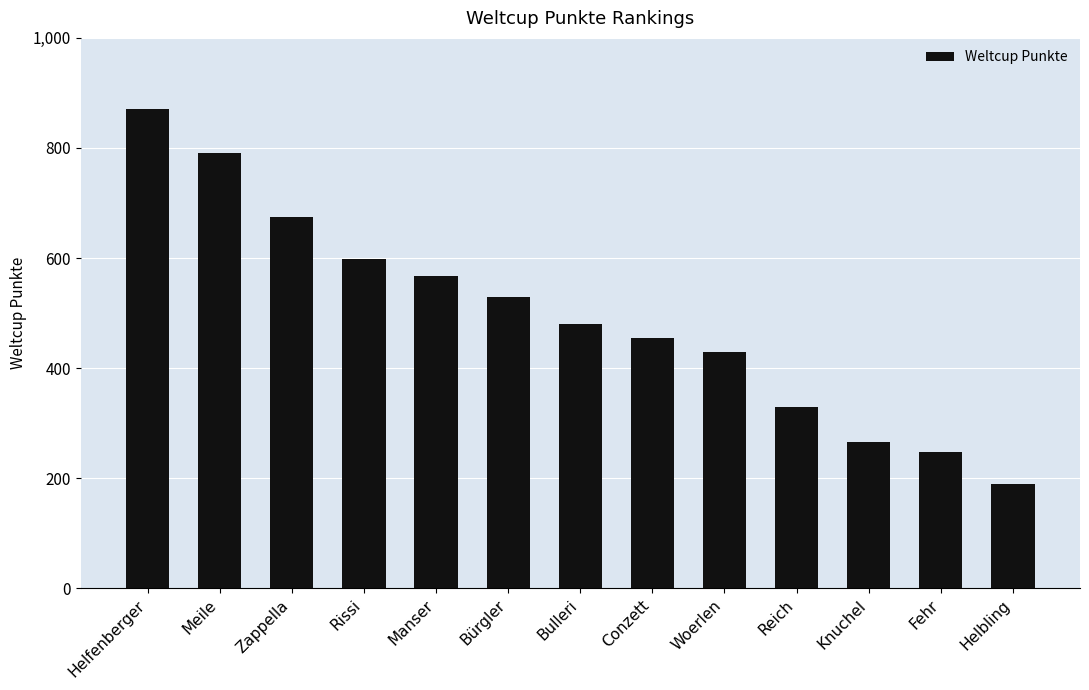

What is the difference between the second highest and minimum values?

601